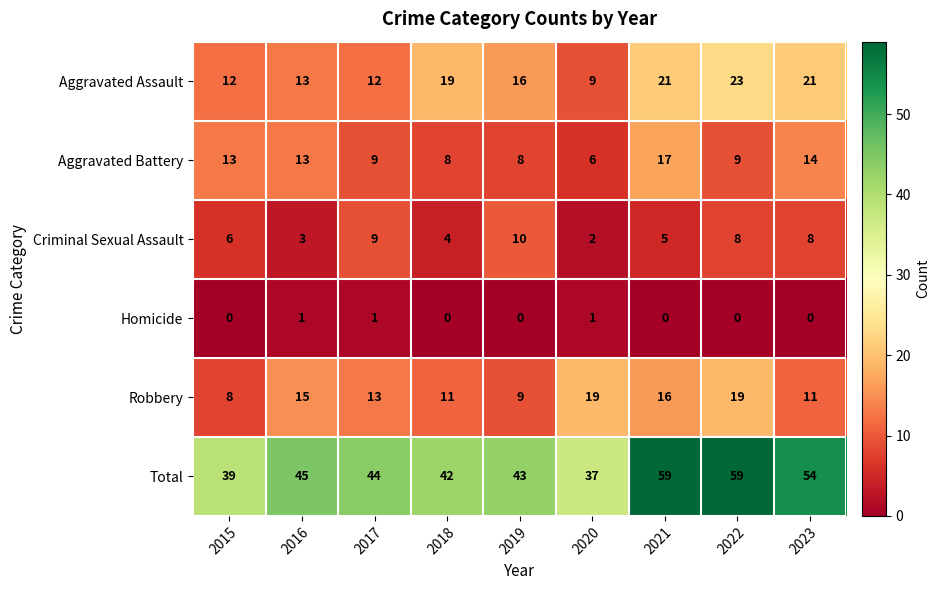

At how many categories does at least one series exceed 0?

9